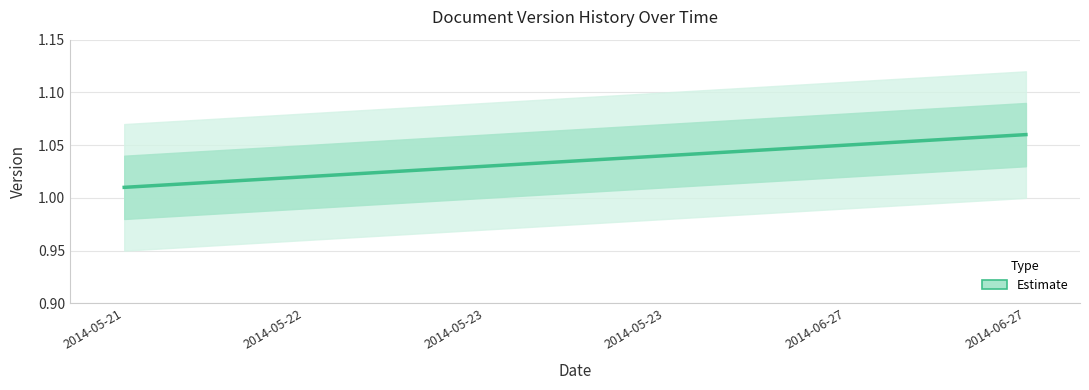

What is the label of the 1st point from the right?

2014-06-27